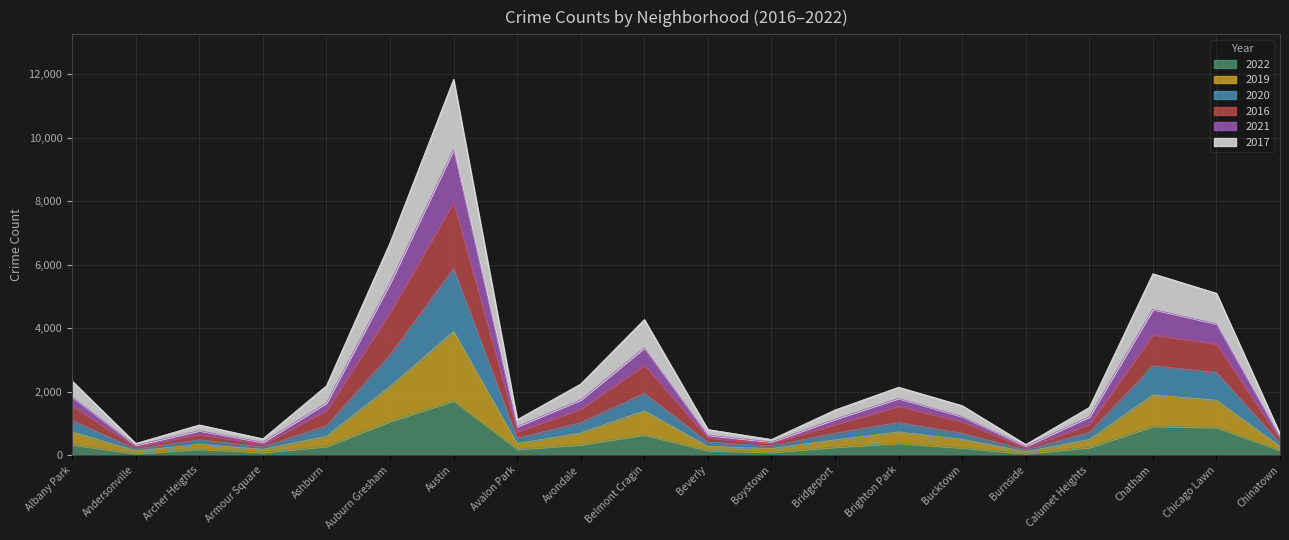

At which category is the sum across all series the highest?

Austin